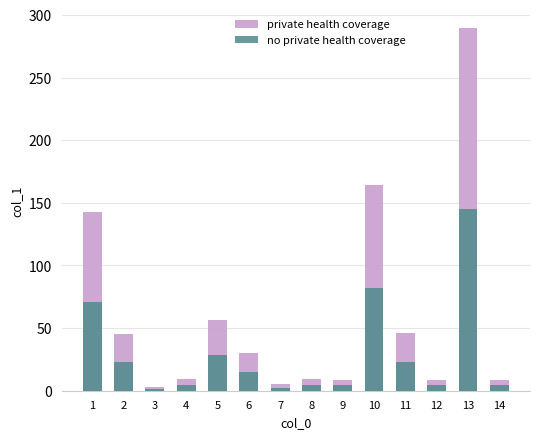

True or false: private health coverage has a value of 7.1 at 7.

False